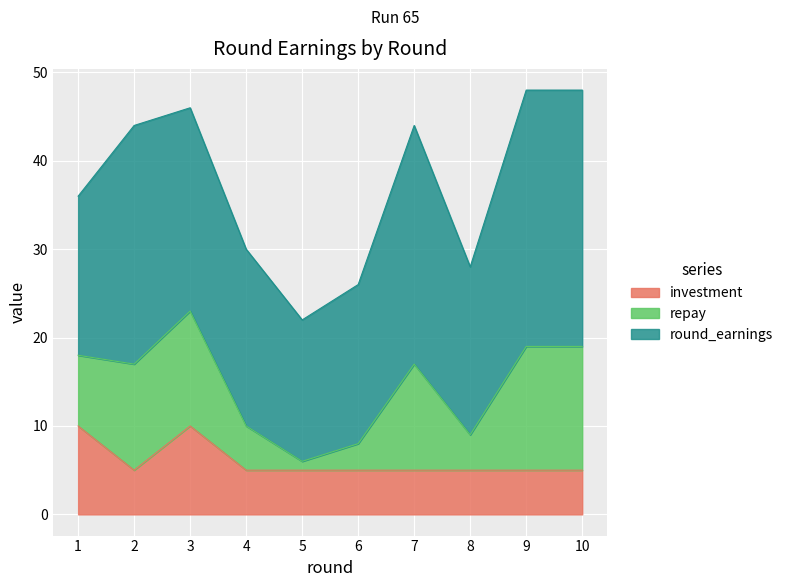

How many interior local peaks does the repay series have?

2